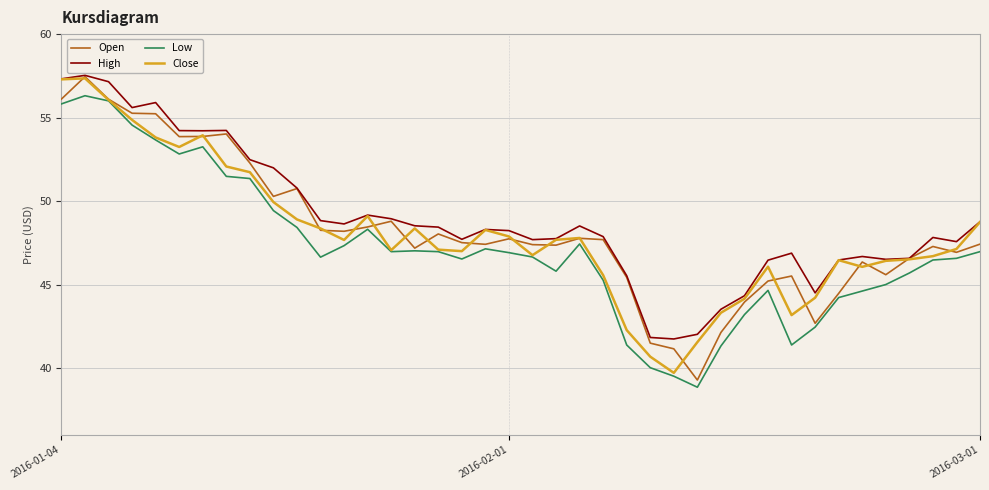

What is the minimum value shown in the chart?

38.9